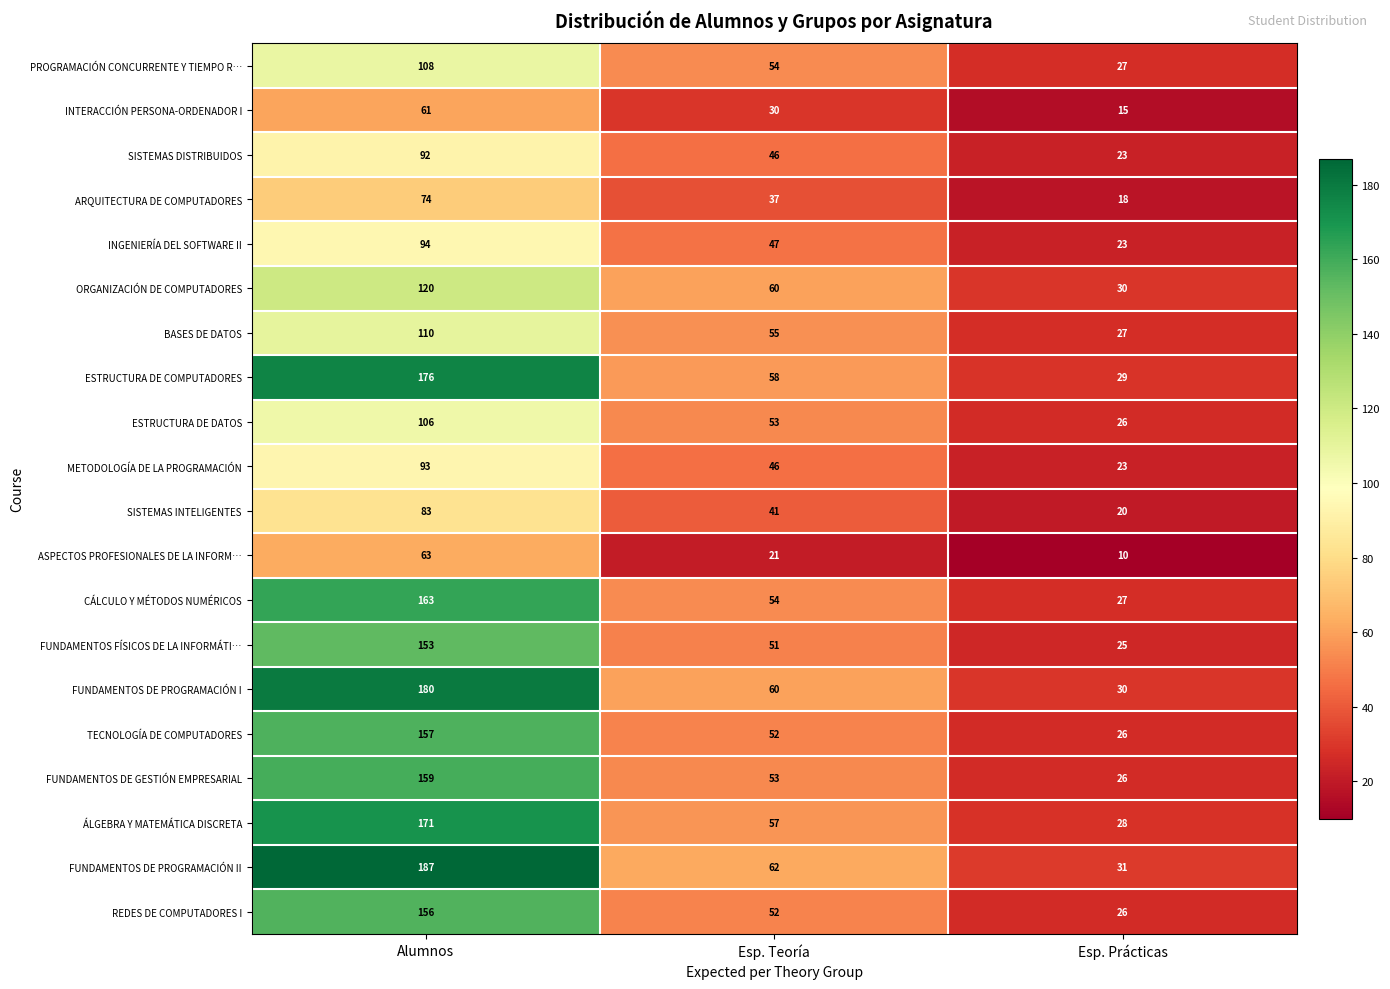

Which category has the highest value in the ASPECTOS PROFESIONALES DE LA INFORM… series?

Alumnos